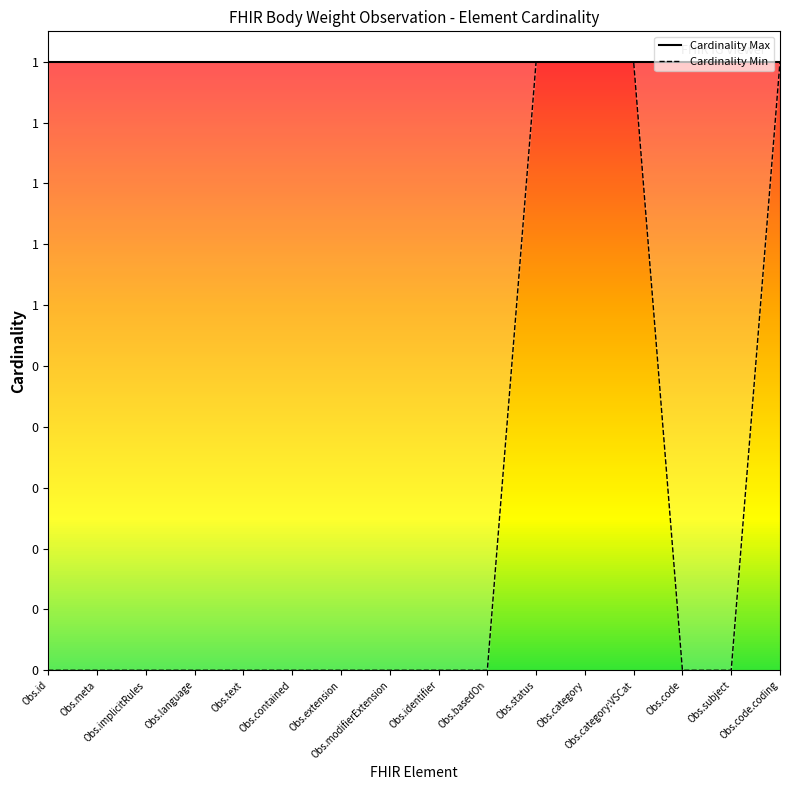

Reading right to left, transcribe all the data shown in this chart.

Cardinality Max: 1	1	1	1	1	1	1	1	1	1	1	1	1	1	1	1
Cardinality Min: 1	0	0	1	1	1	0	0	0	0	0	0	0	0	0	0